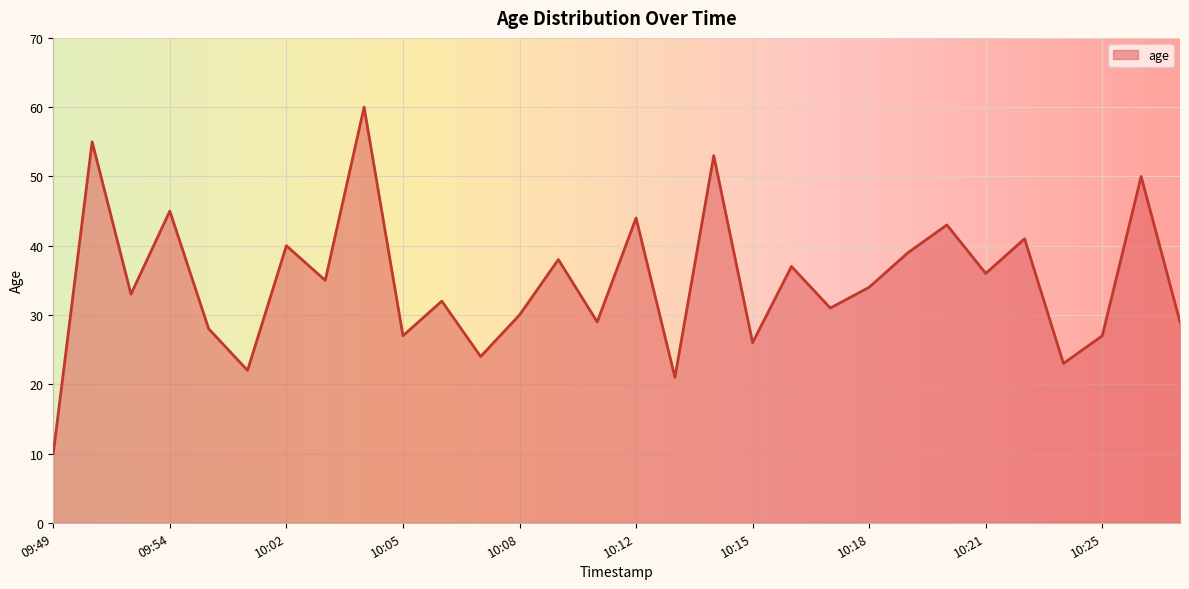

What is the minimum value shown in the chart?

10